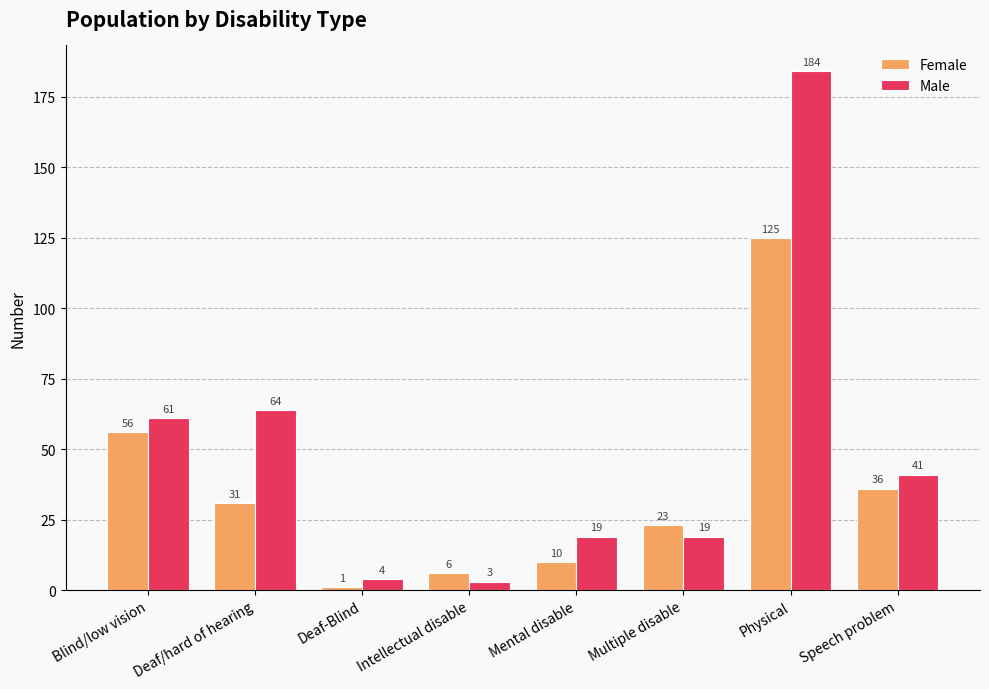

What is the difference between the second highest and second lowest values in the Female series?

50